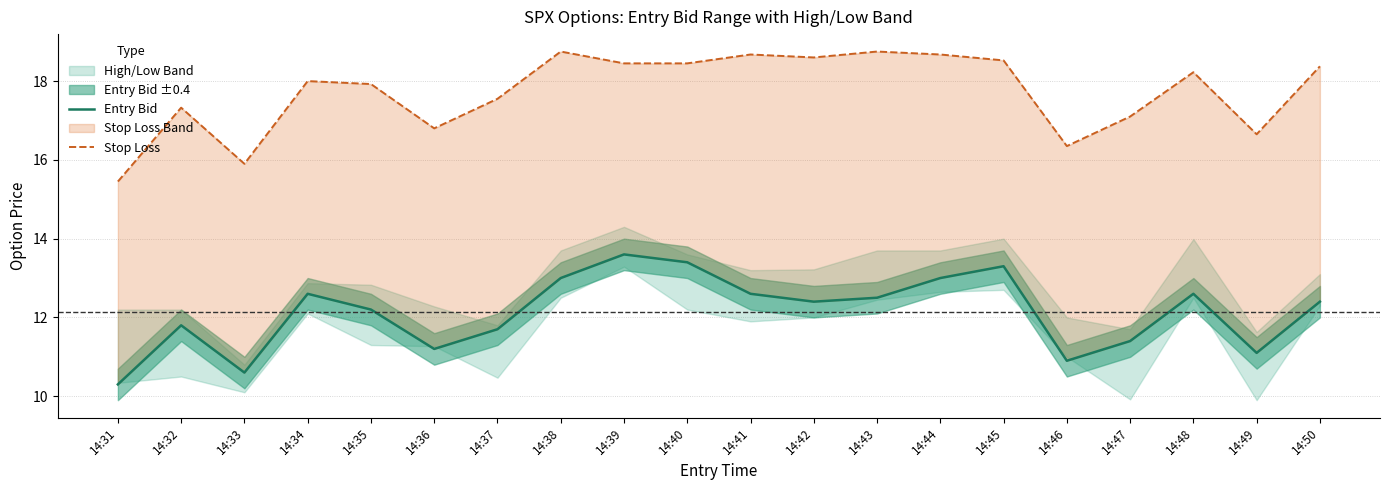

What is the value of the Stop Loss point at the 17th from the left?

17.1